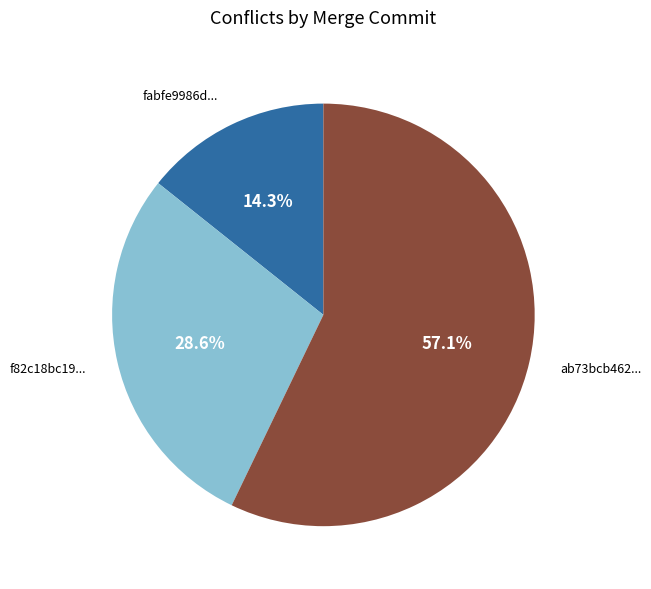

To the nearest percent, what is the difference between the largest and smallest slice percentages?

43%